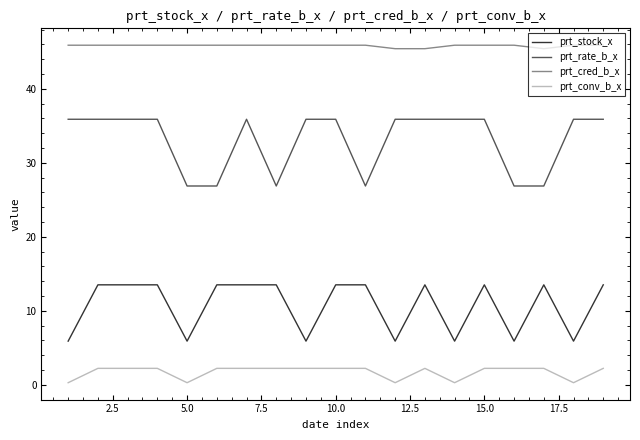

Which series has the largest total across all categories?

prt_cred_b_x